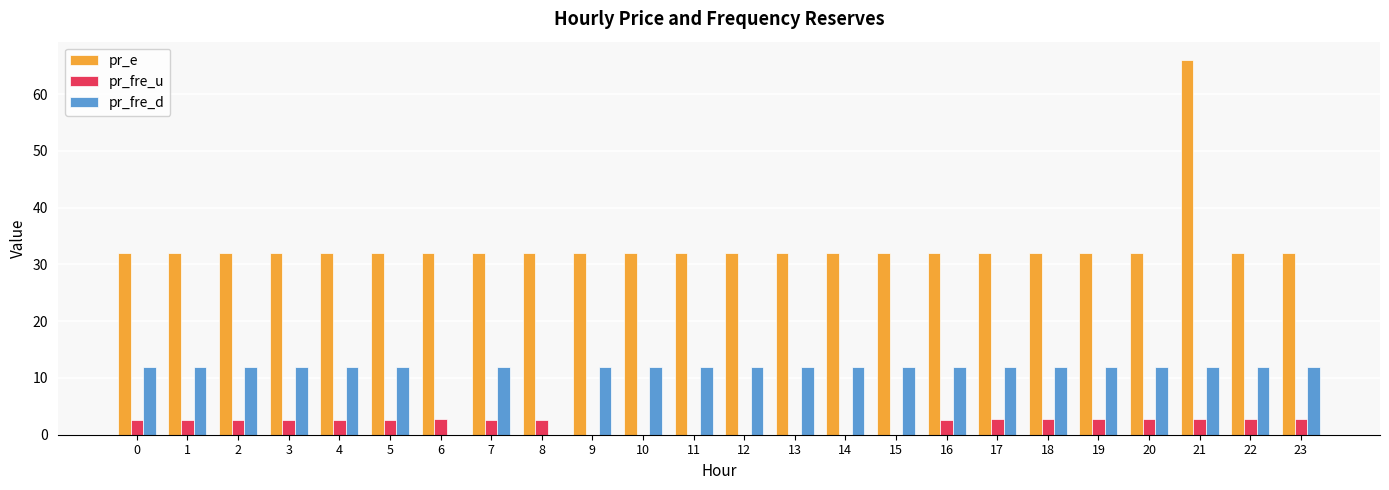

True or false: pr_fre_d has a value of 12.0 at 19.

True